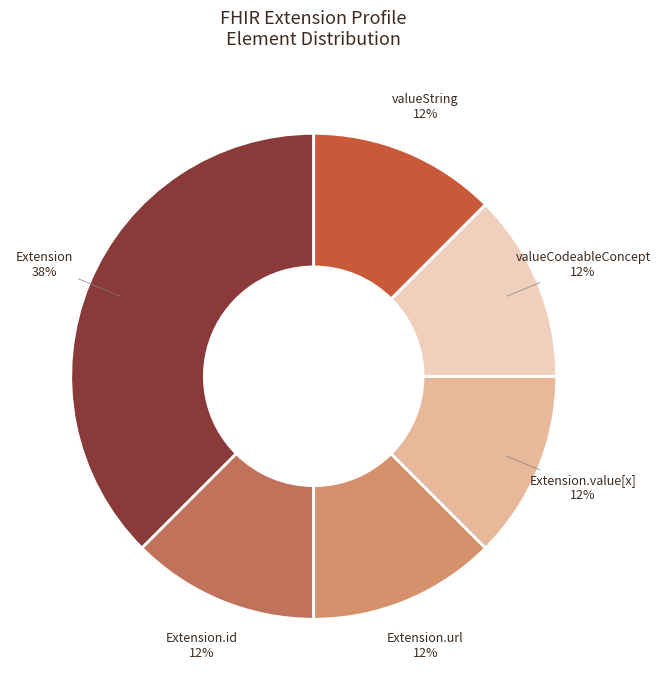

Is there a majority slice in this chart?

No